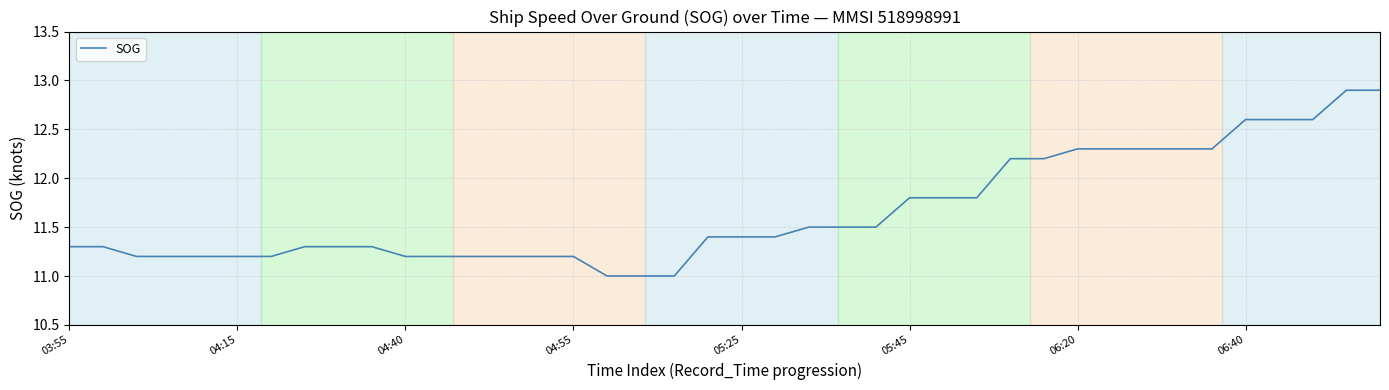

What is the greatest value displayed?

12.9